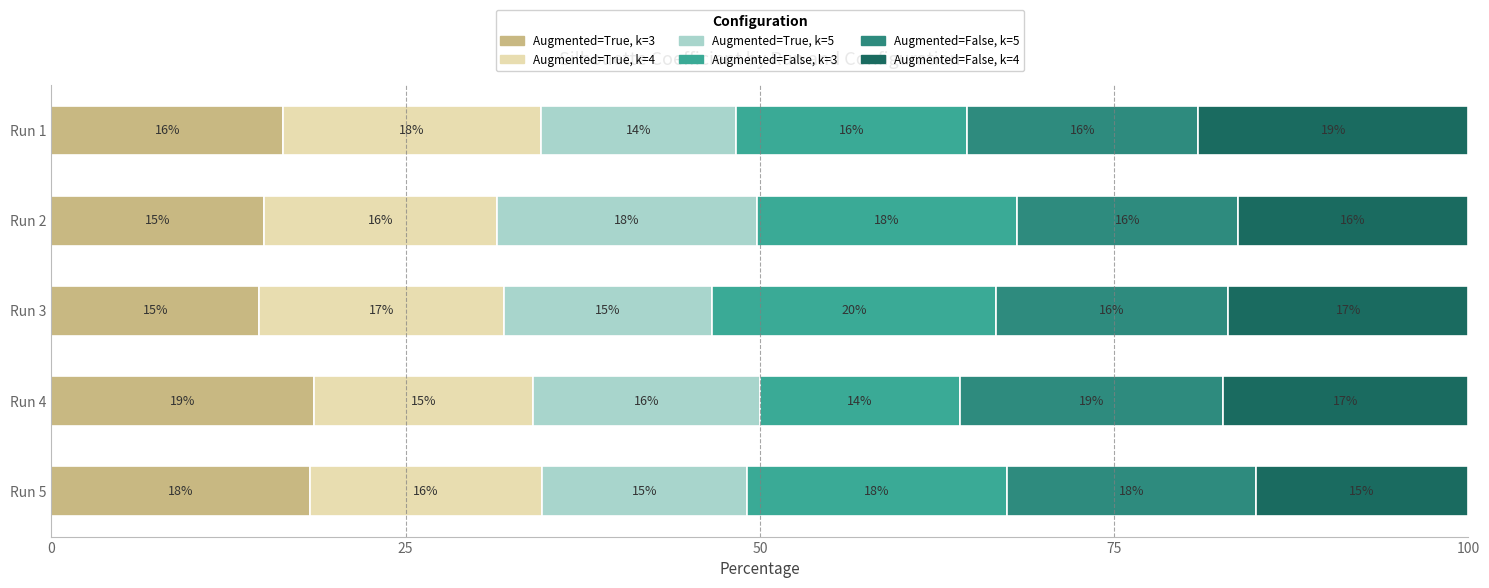

What is the maximum value for Augmented=True, k=3?

18.5